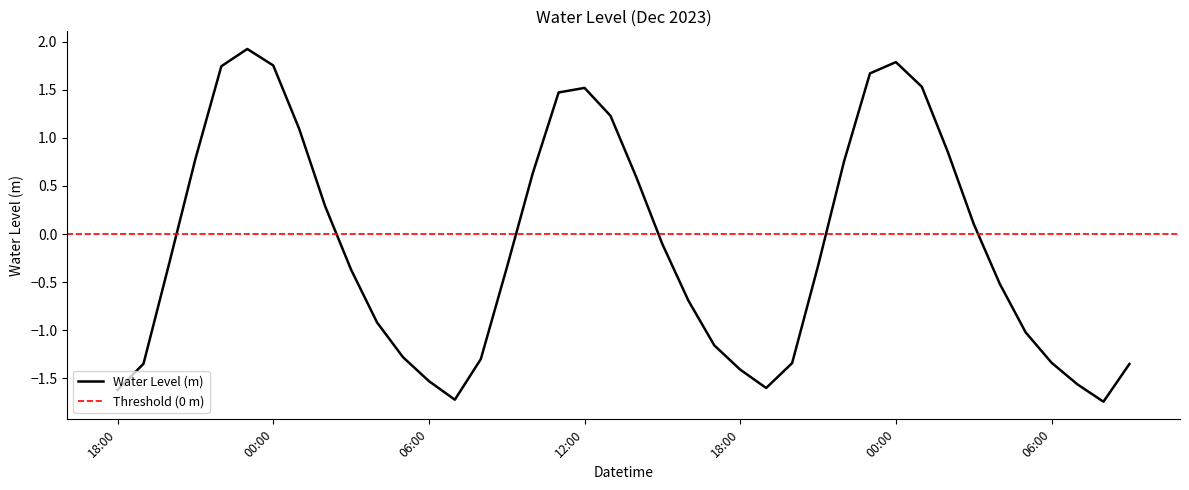

The value at 2023-12-18 21:00 is -0.3. True or false?

True